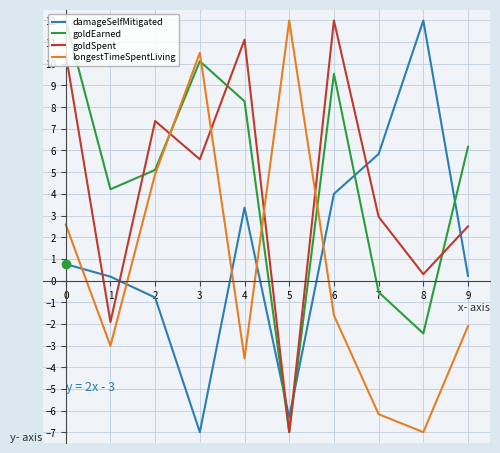

What is the highest value of the longestTimeSpentLiving series?

12.0